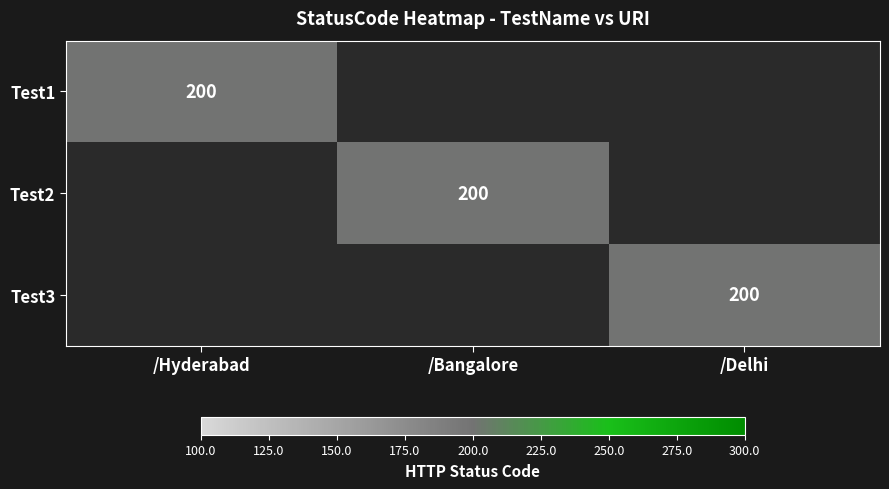

Is it true that Test3 equals 200 at /Delhi?

True